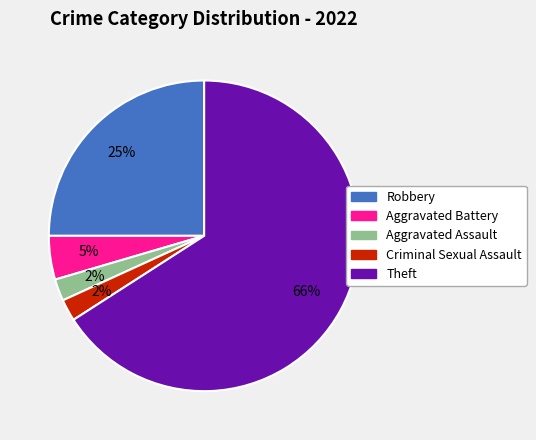

Between Robbery and Aggravated Battery, which is larger?

Robbery